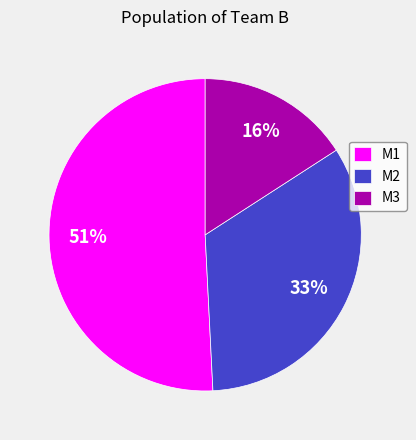

Count the number of slices in the pie.

3